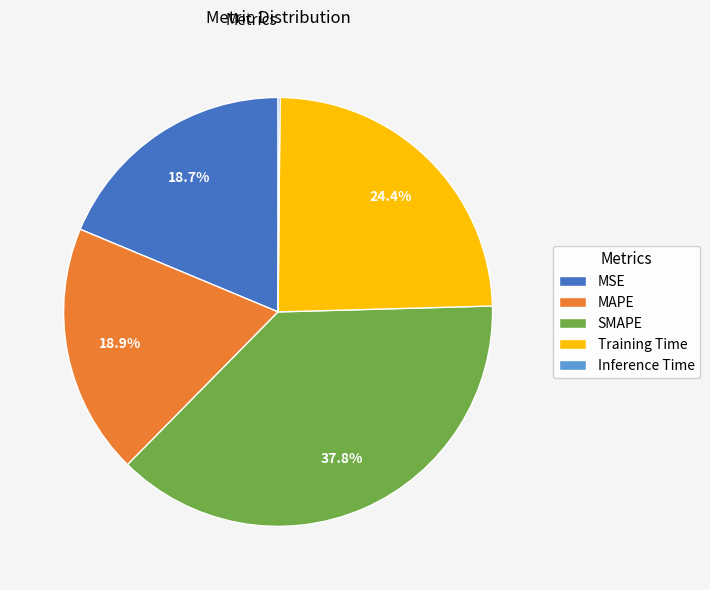

Which category has the biggest portion of the pie?

SMAPE